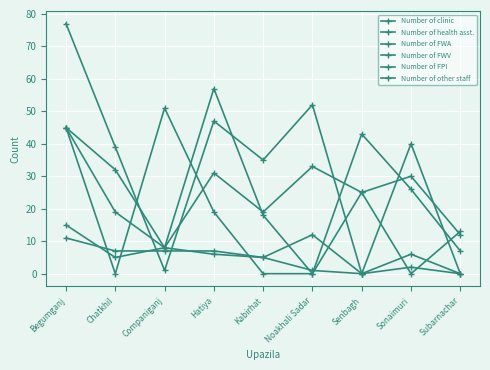

How many categories are shown in the chart?

9